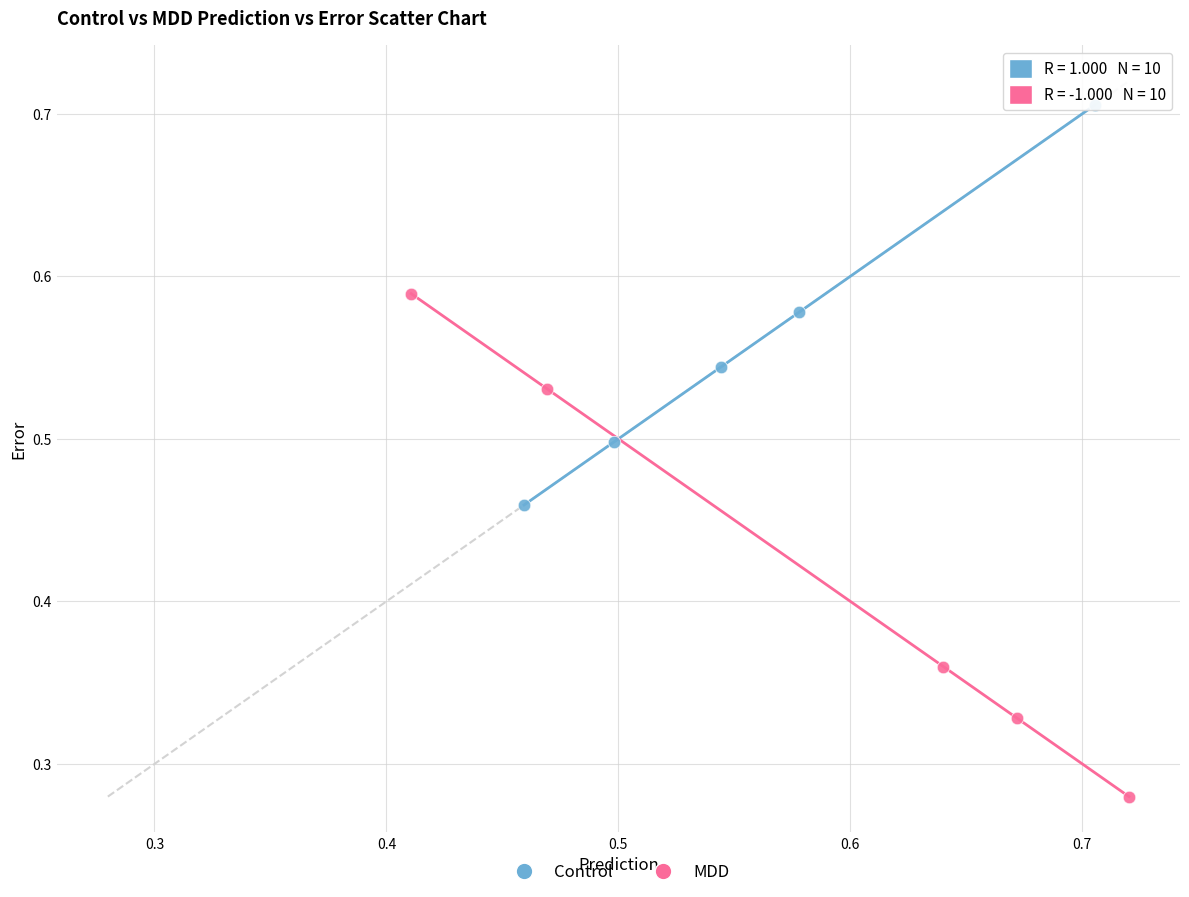

Which series has the widest spread of Y values?

MDD